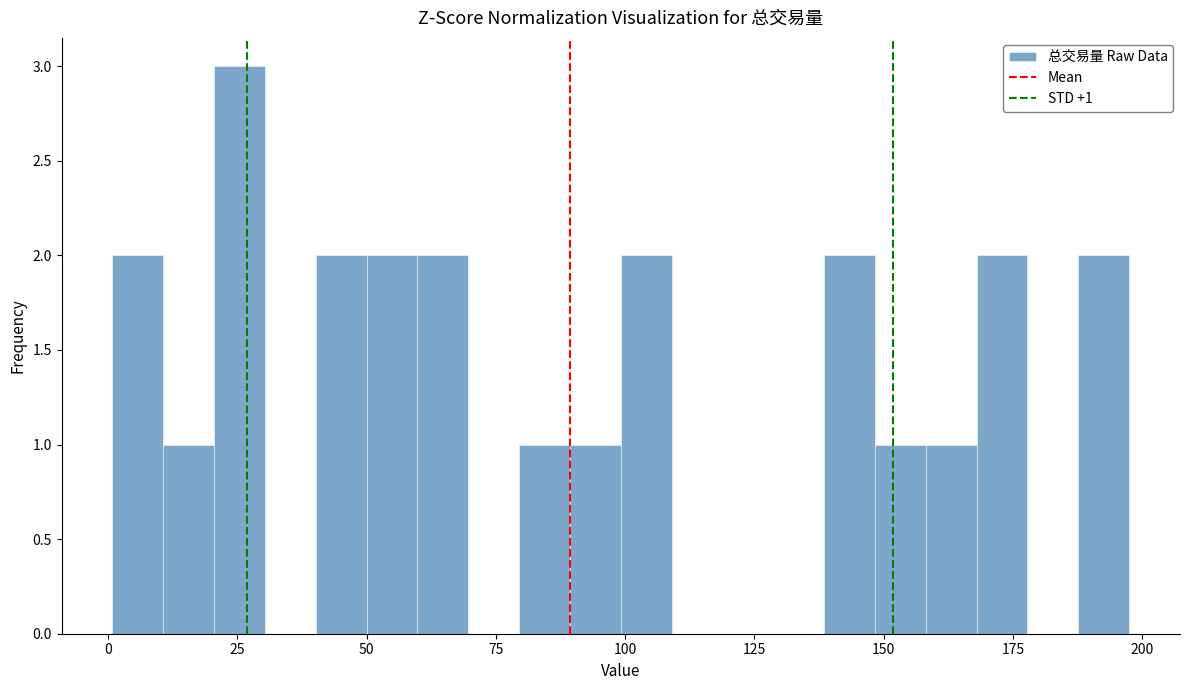

Around what value on the x-axis is the tallest bar? Give the approximate position of its centre, as read against the axis.

25